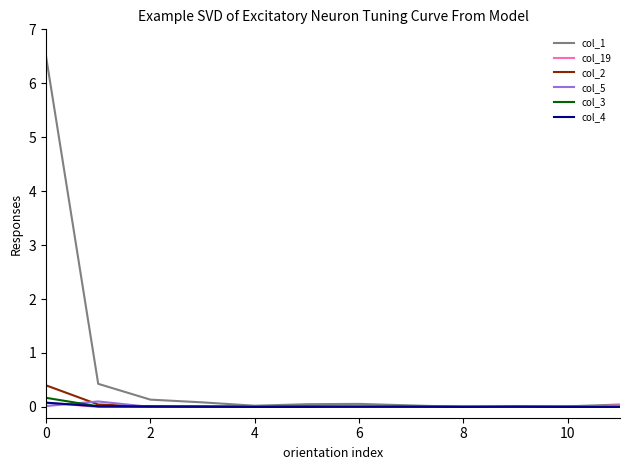

Does the chart display data point markers on the line(s)?

No